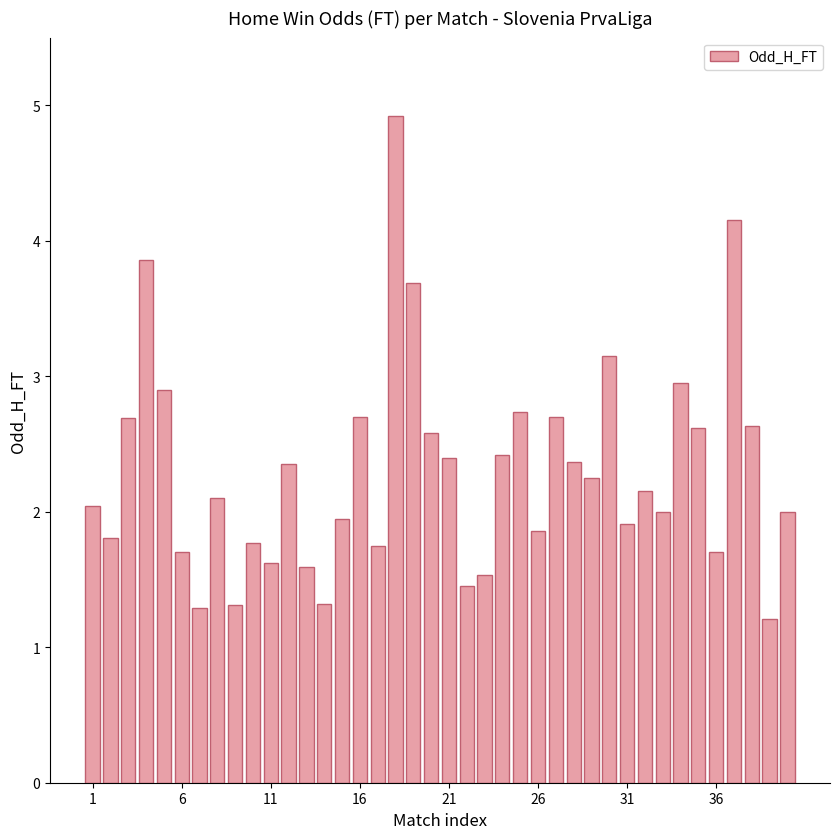

What is the smallest value displayed?

1.2